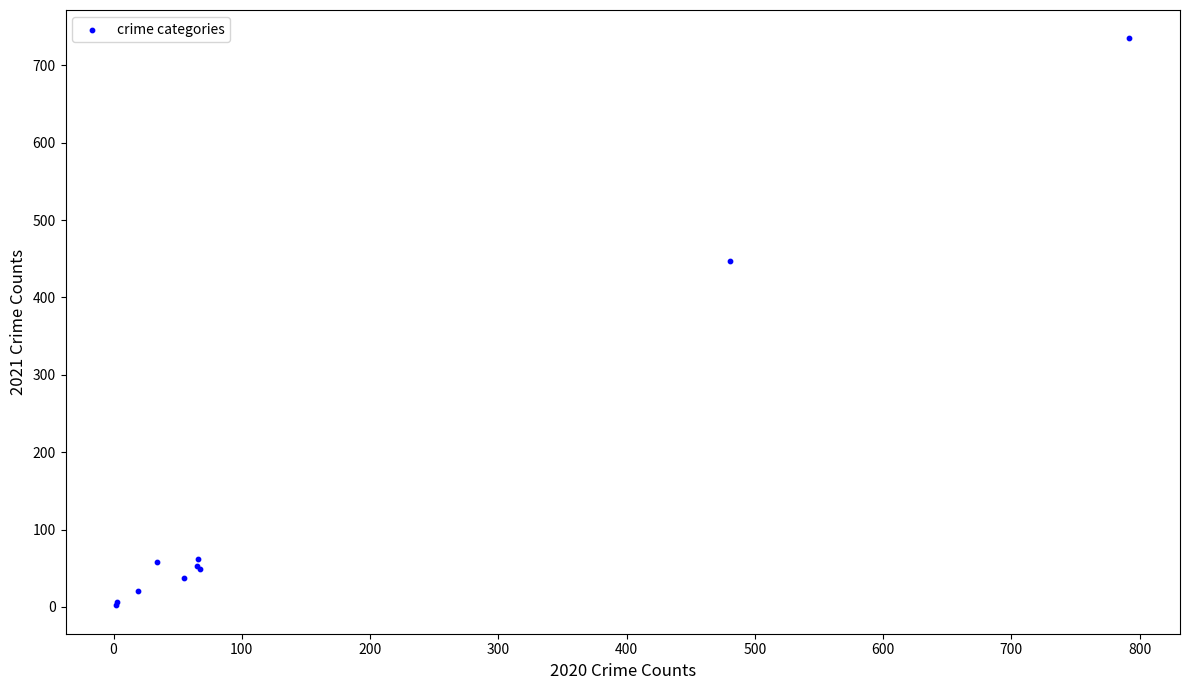

What Y value in the scatter plot is closest to 368?

447